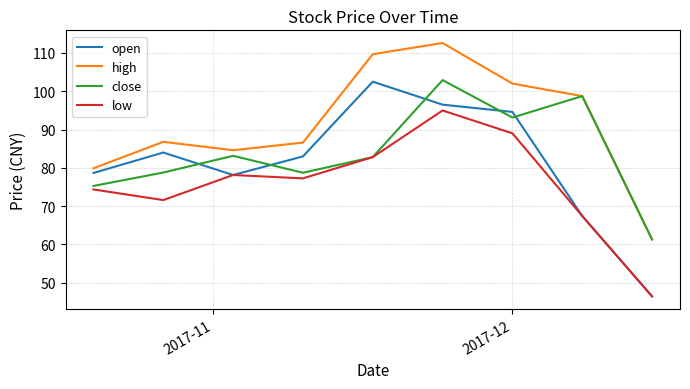

What is the maximum value for high?

112.6